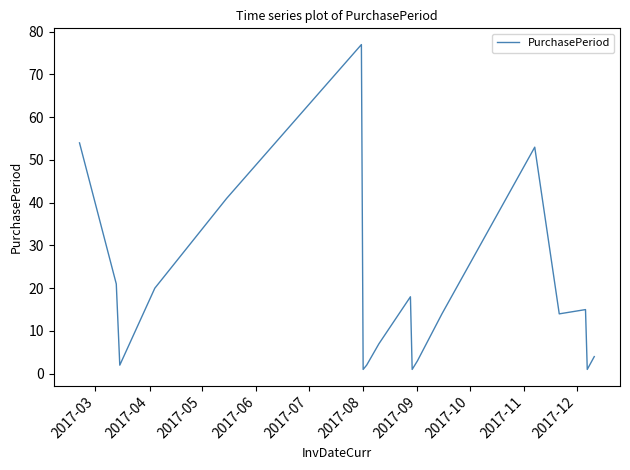

Reading right to left, list all the values displayed in this chart.

4	1	15	14	53	14	3	1	18	7	2	1	77	41	20	2	21	54